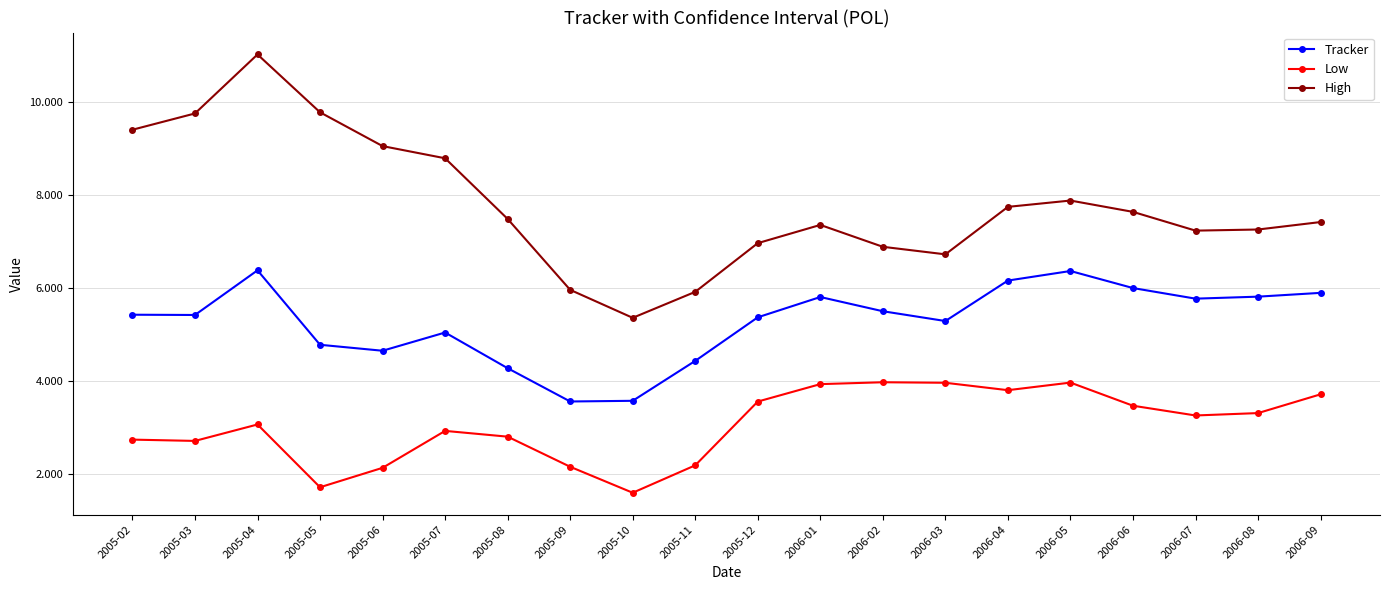

Which series changed the most between 2005-02 and 2006-09?

High